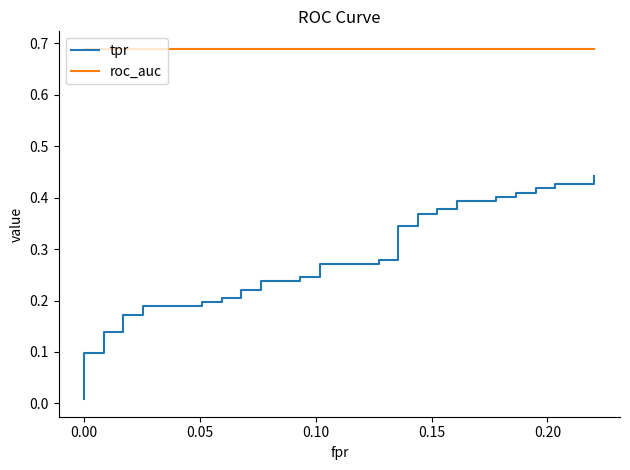

The value of tpr at 14 is 0.3. True or false?

False